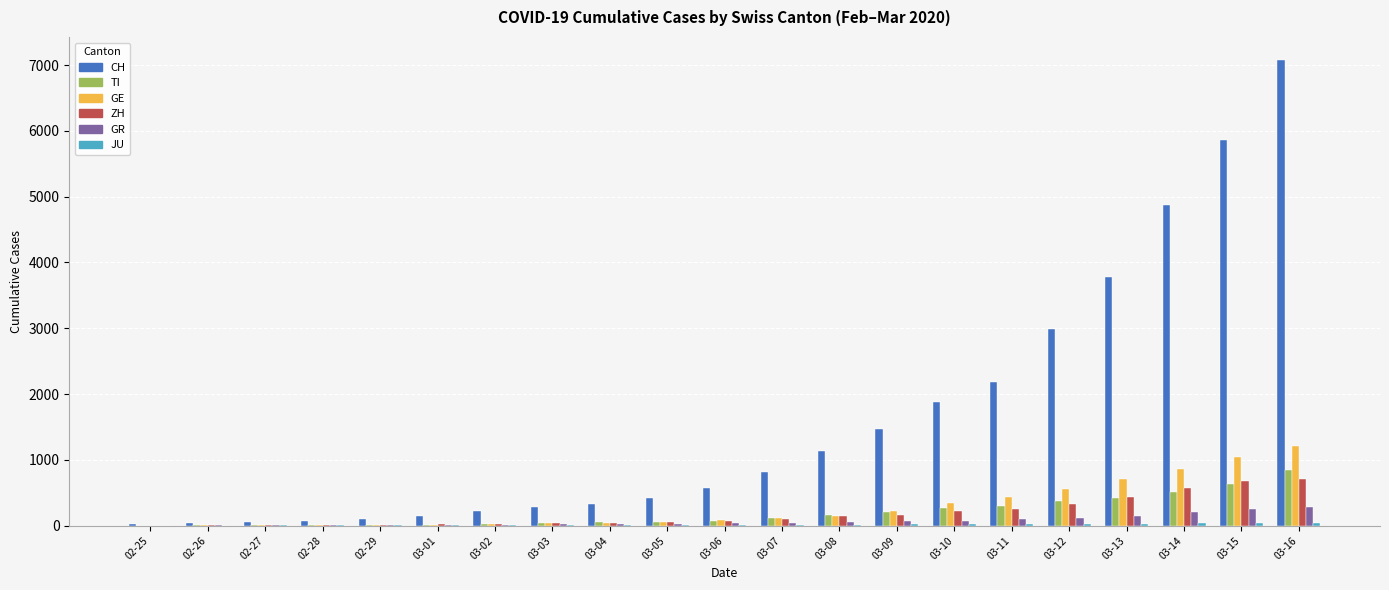

What is the sum of all ZH values?

3834